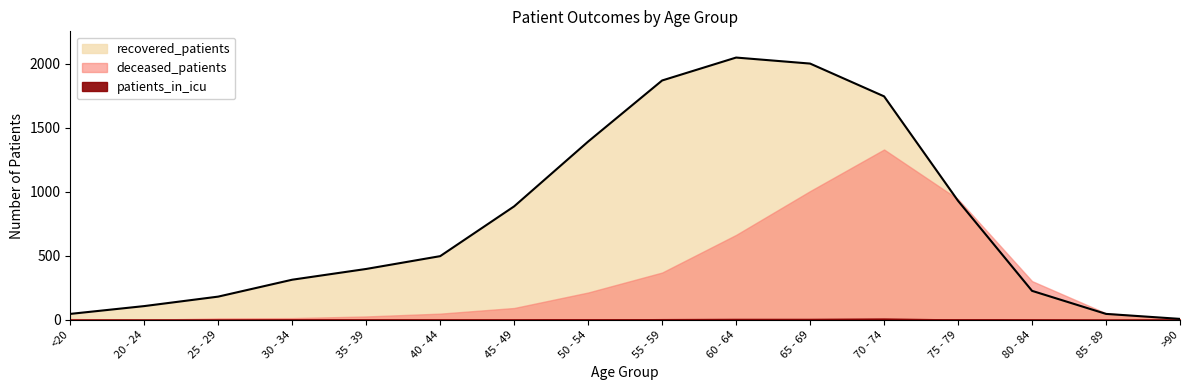

At which label does patients_in_icu reach its minimum?

<20